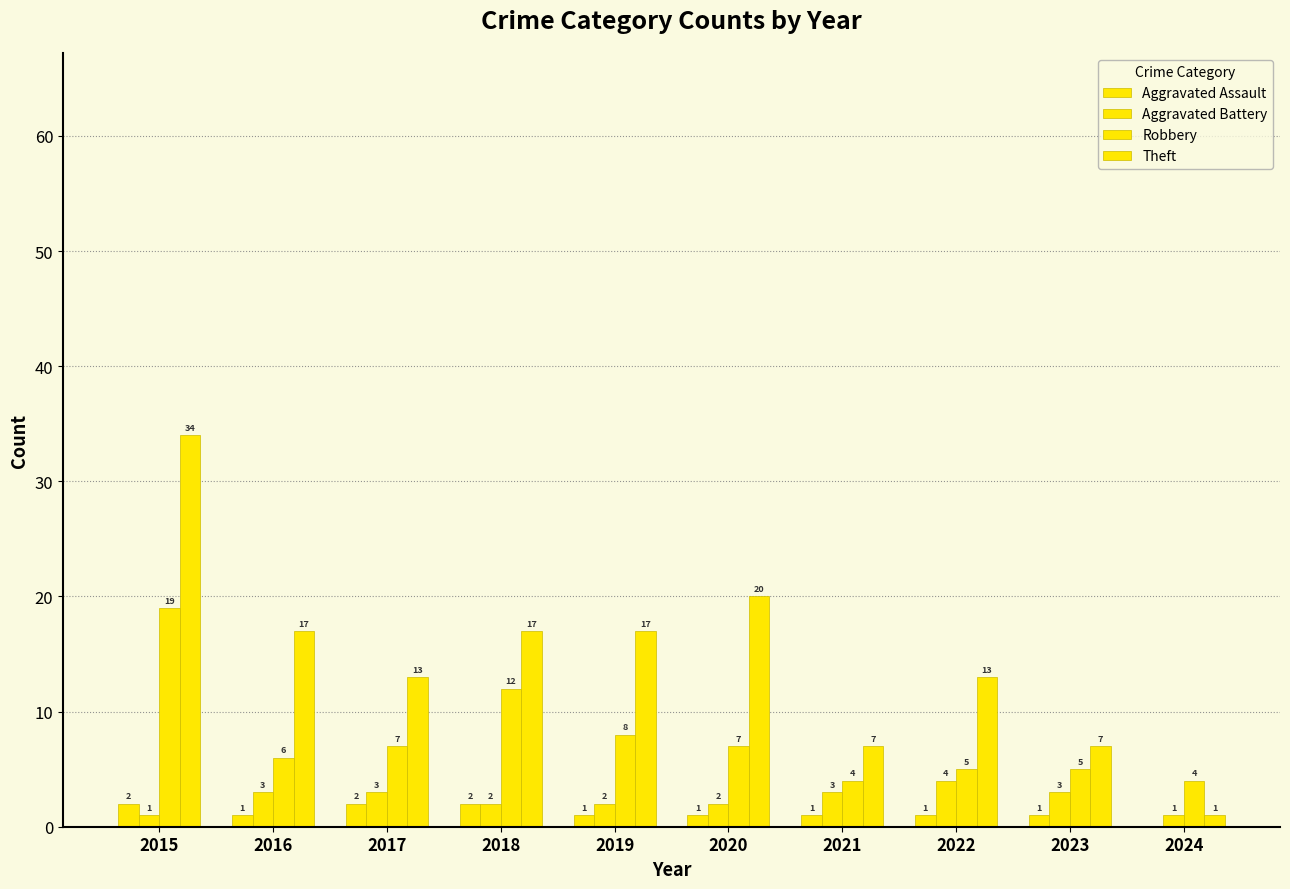

Does the chart contain stacked bars?

No